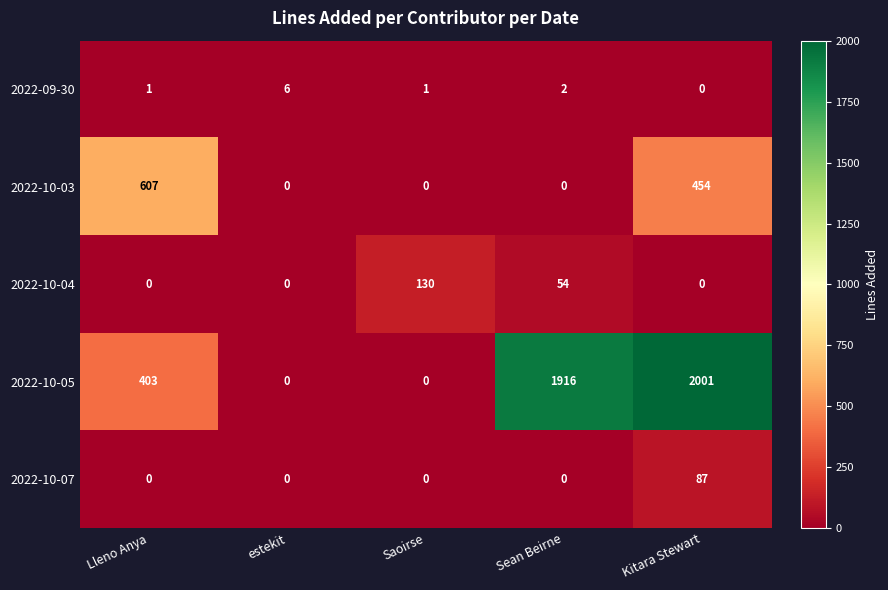

What is the difference between the maximum and minimum values in the 2022-09-30 series?

6